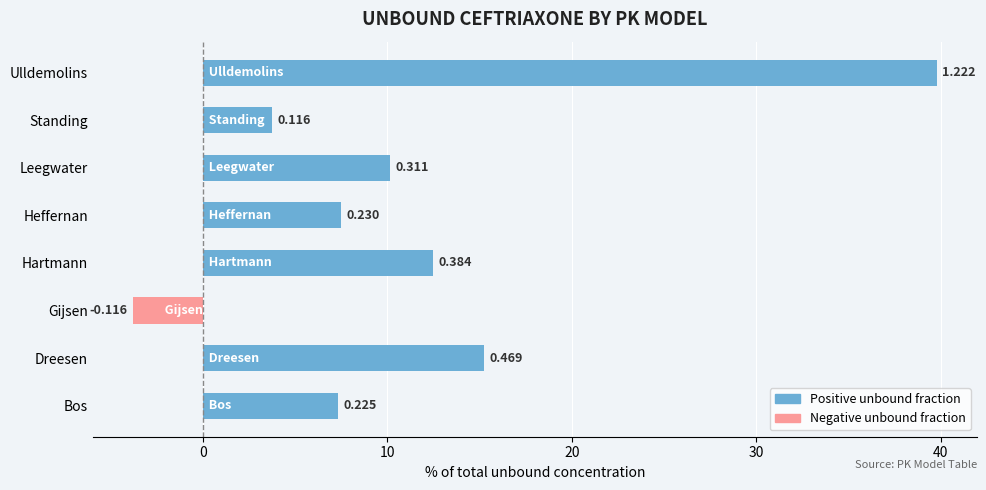

The value of Negative (below mean) at Gijsen is -3.8. True or false?

True